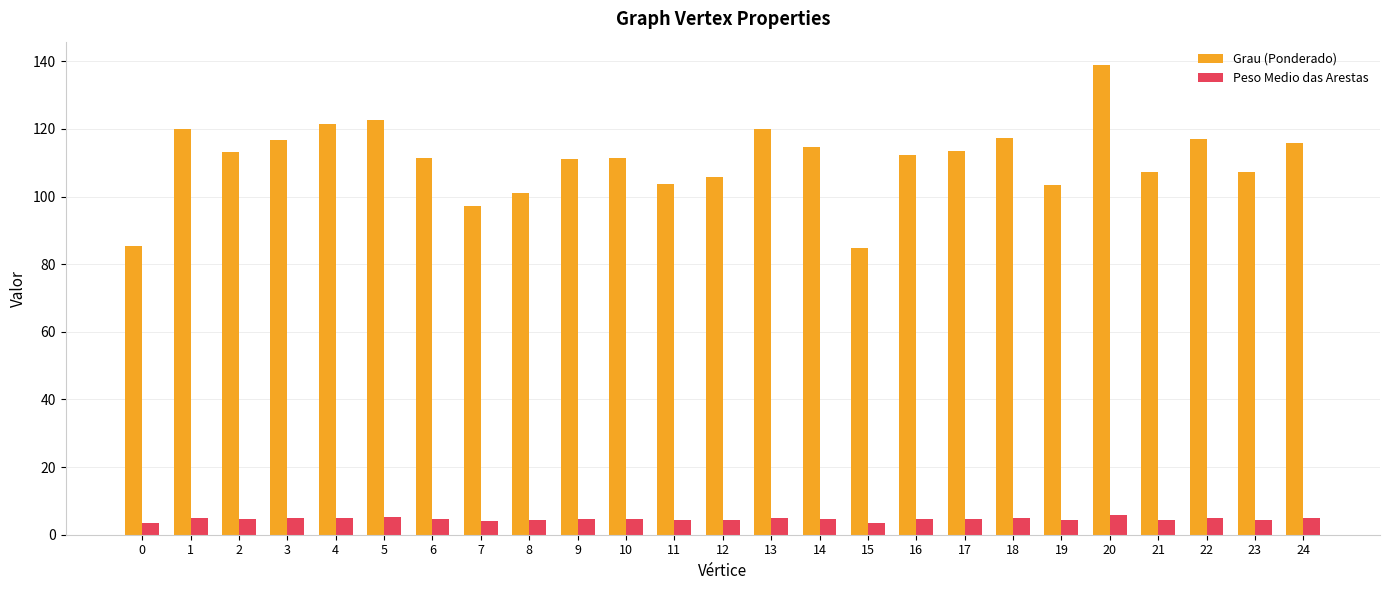

What is the difference between the Grau (Ponderado) values at 20 and 16?

26.5